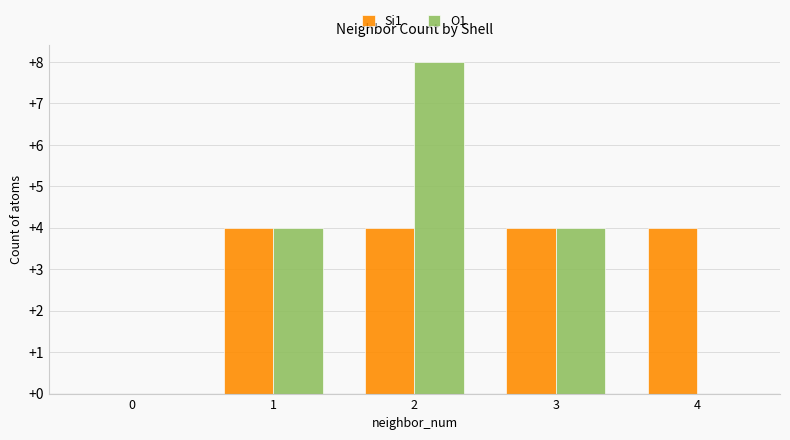

The Si1 series shows 4 at 2. True or false?

True